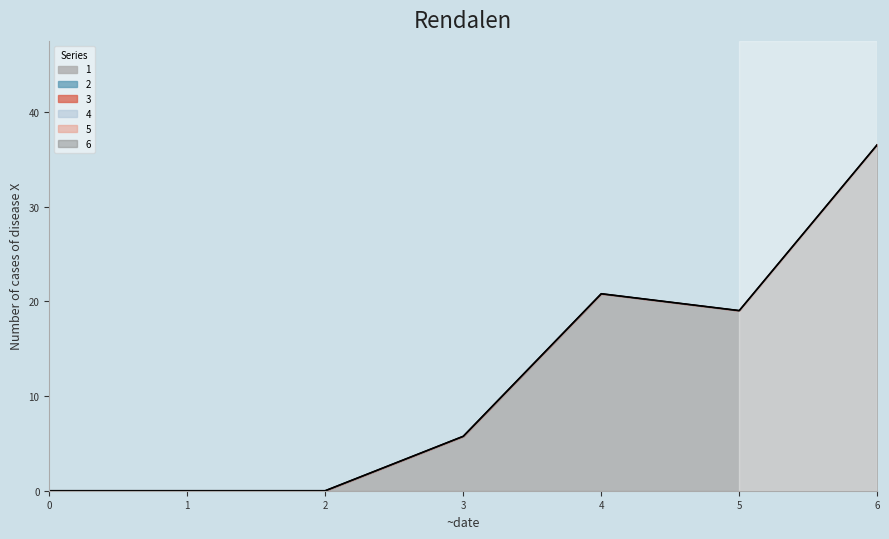

At which label is 1 closest to 18?

5